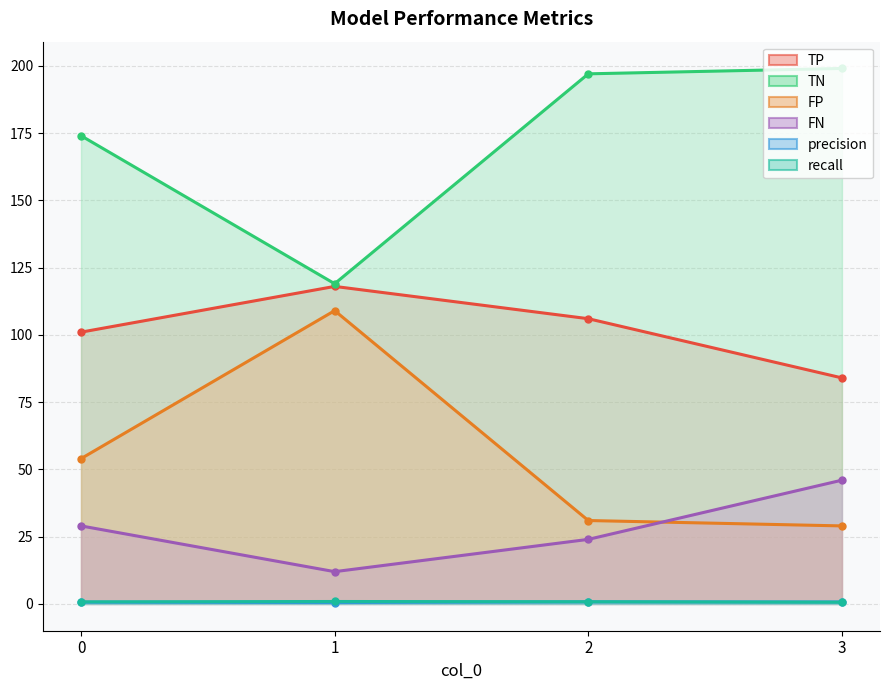

Between 1 and 3, which series saw the biggest shift?

TN